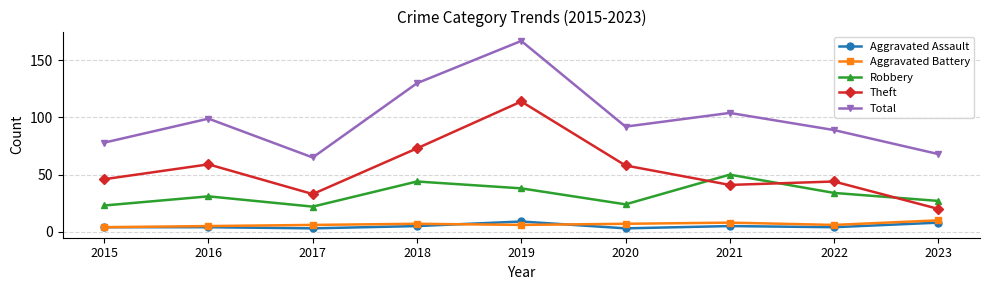

What is the greatest value displayed?

167